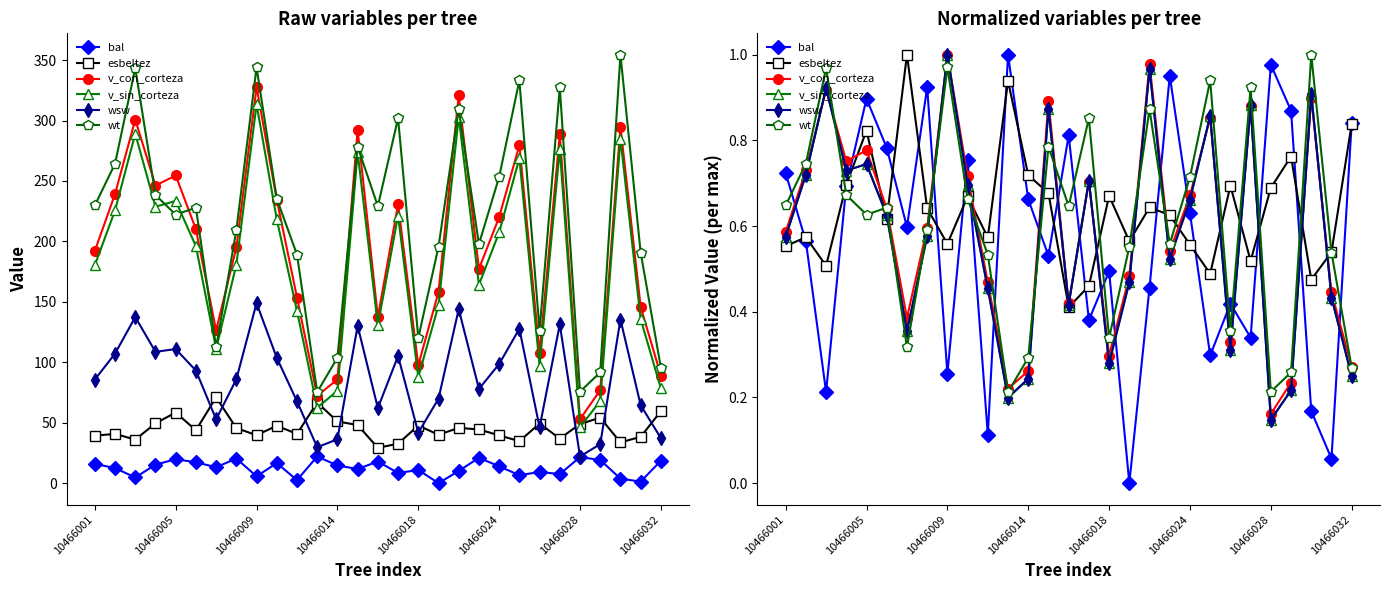

How many intersections are there between v_con_corteza and wsw?

10